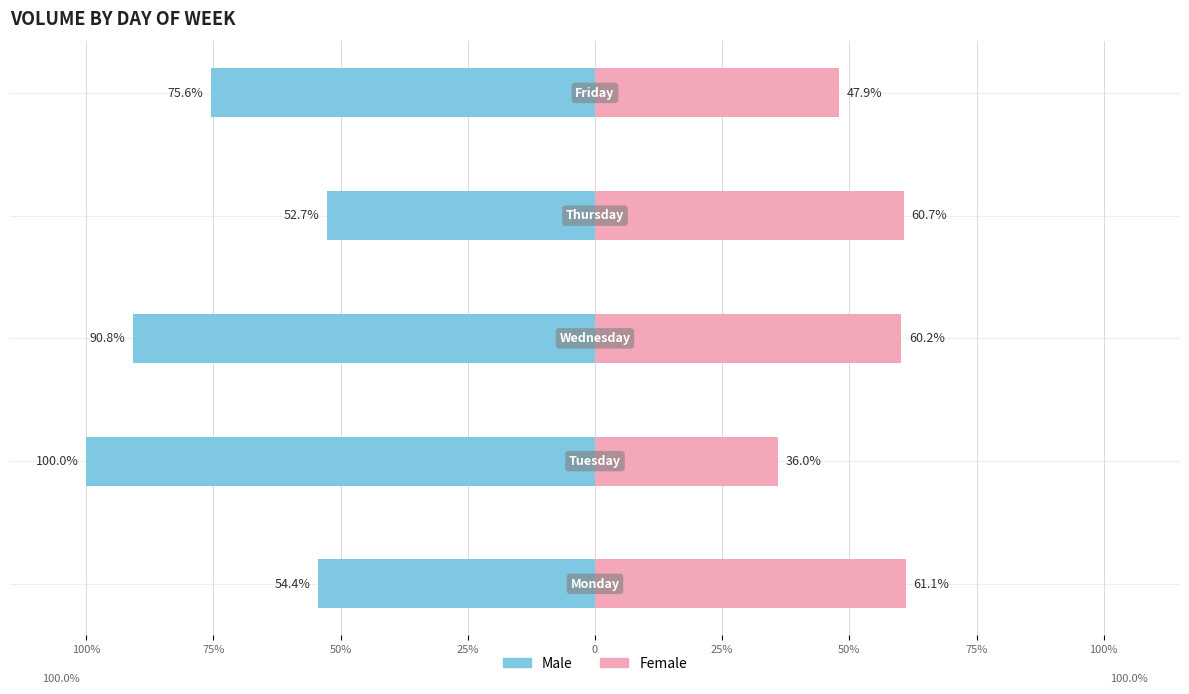

What is the difference between the highest and lowest values at 0?

123.5